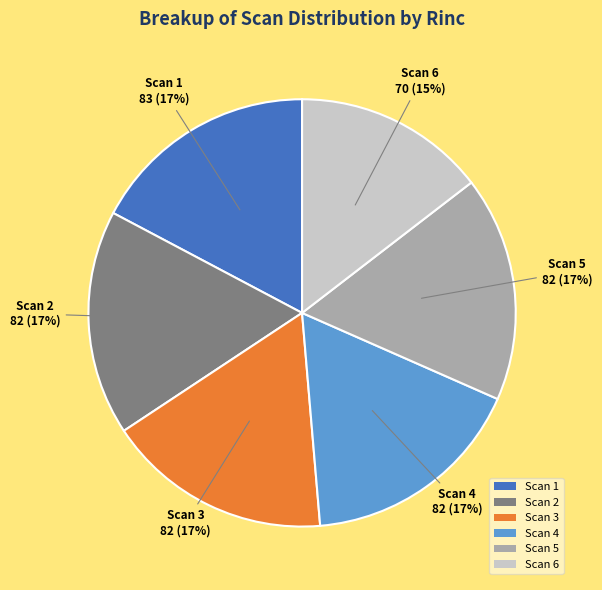

What is the ratio of the value at Scan 6 to the value at Scan 2?

0.9